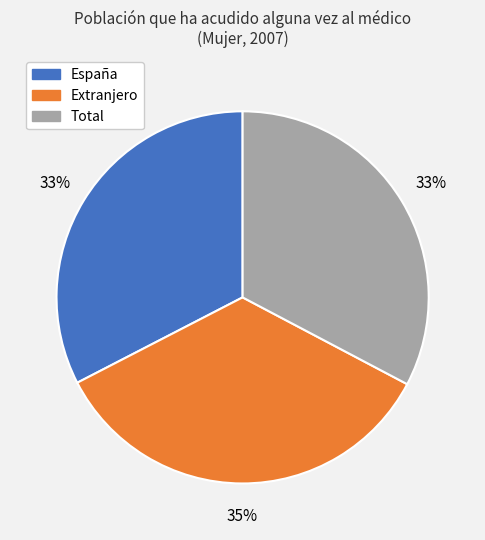

Which slice is the largest?

Extranjero